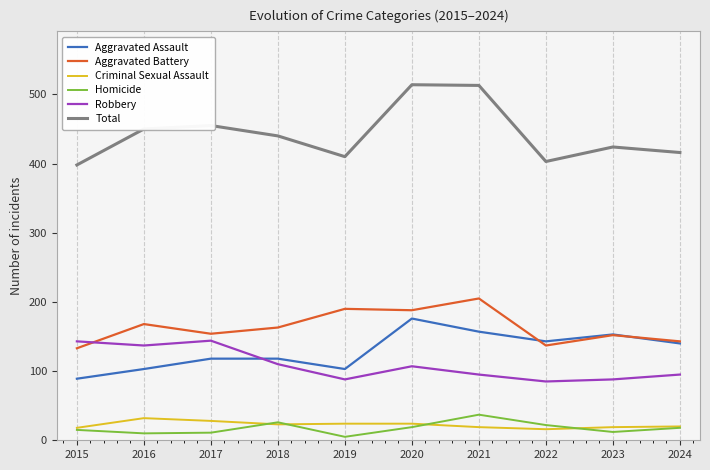

What are all the series names shown in the legend?

Aggravated Assault, Aggravated Battery, Criminal Sexual Assault, Homicide, Robbery, Total